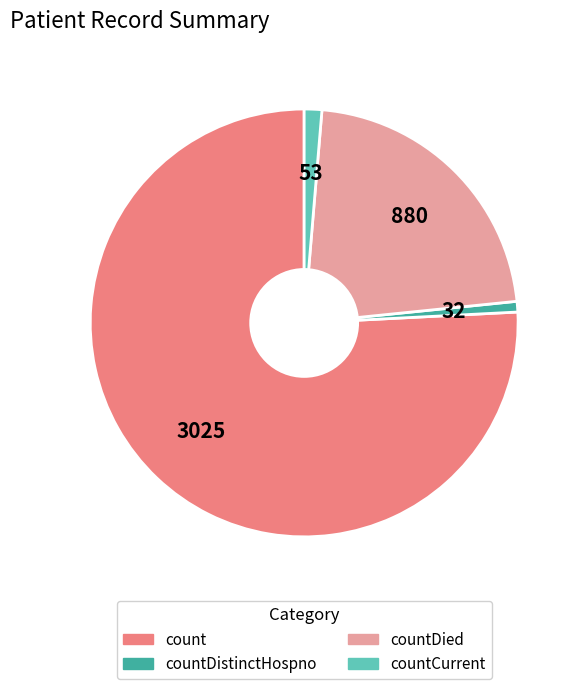

Does any single category account for the majority?

Yes